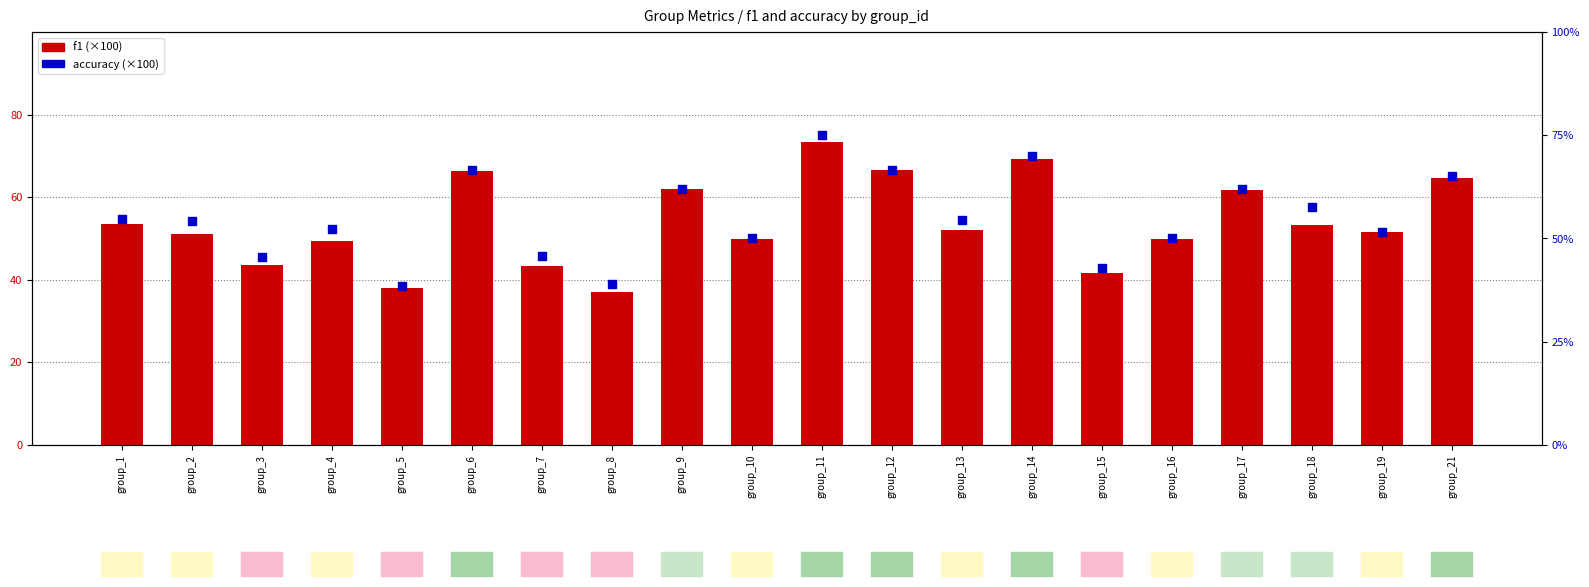

Which series reaches the minimum Y coordinate?

f1